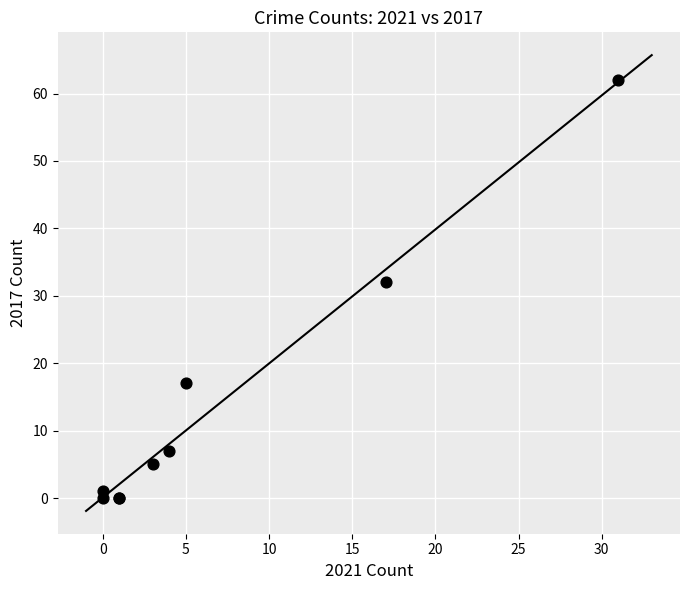

What Y value in the scatter plot is closest to 31?

32